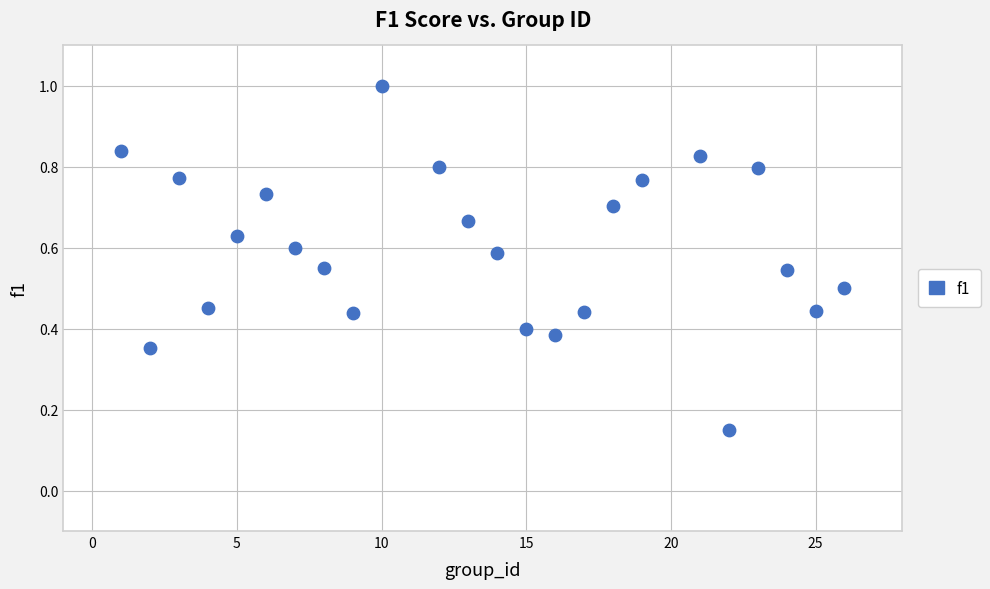

What is the range of X values (max minus min)?

25.0